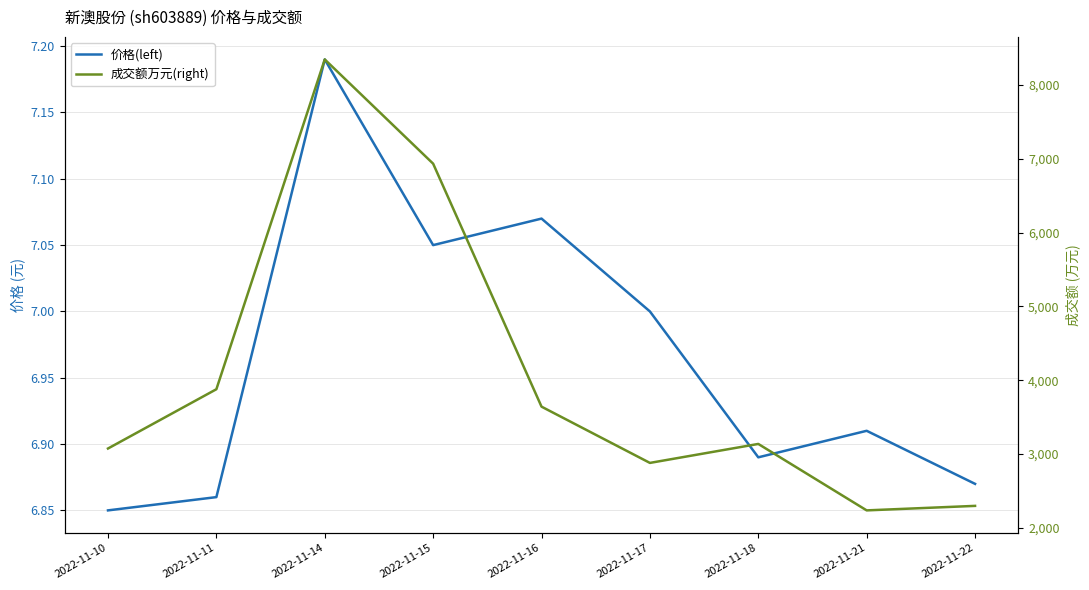

Is the value of 成交额万元(right) at 2022-11-17 greater than the value of 价格(left) at 2022-11-16?

Yes